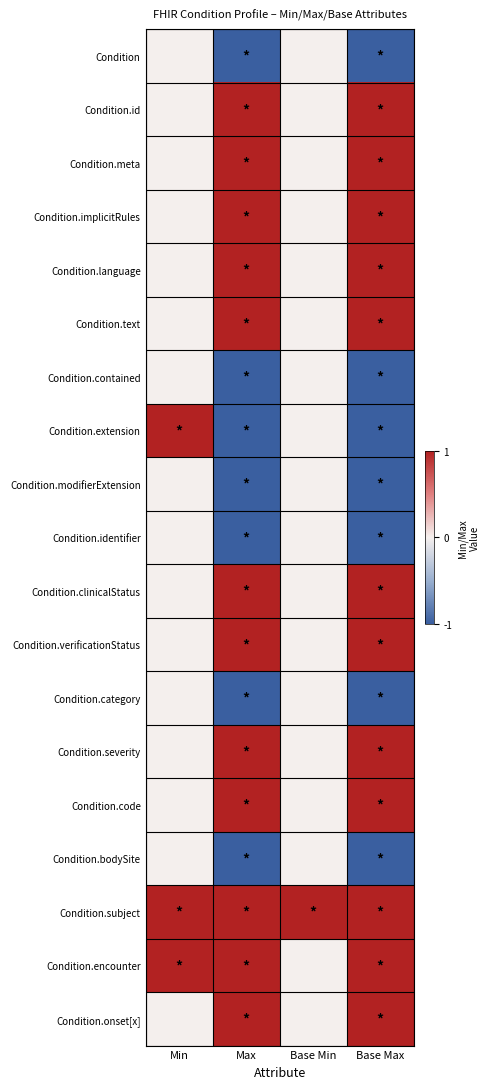

At which category is the sum across all series the highest?

Max